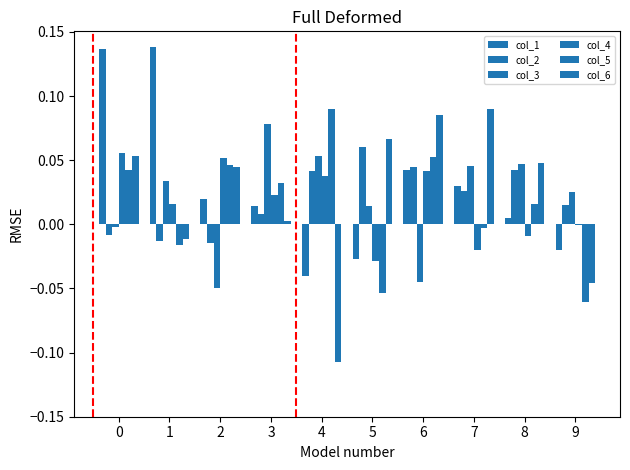

Count the number of data series in this chart.

6